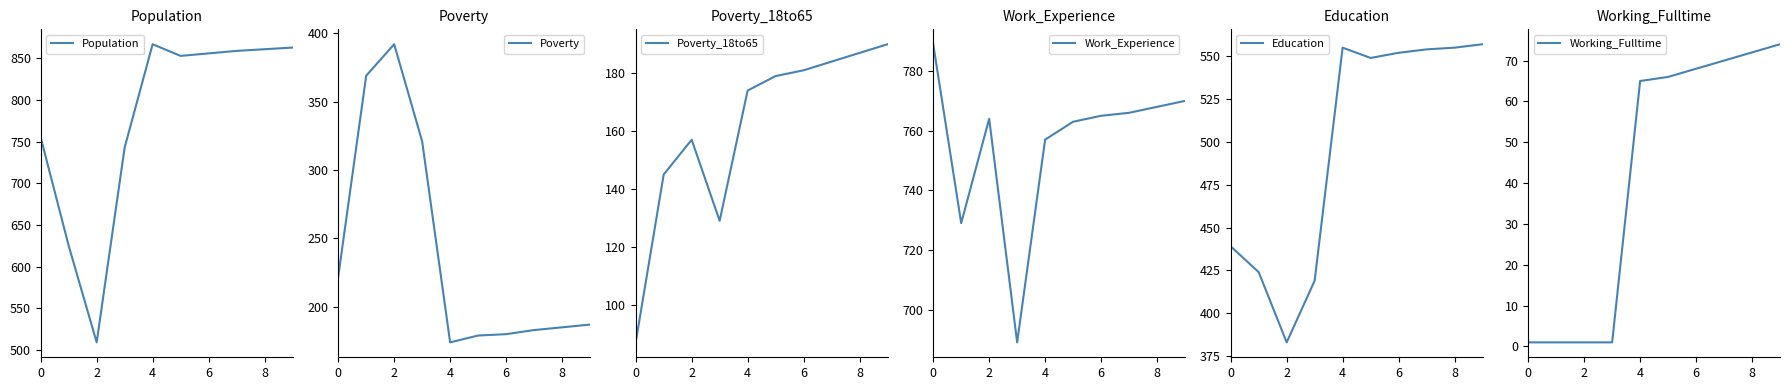

At which category does Education reach its first local valley?

2